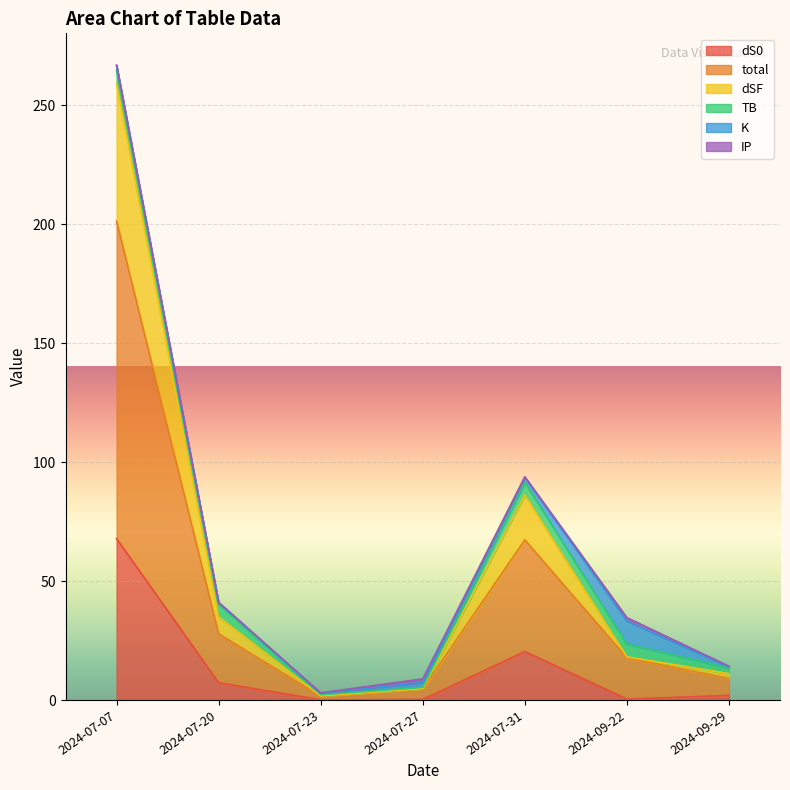

True or false: dSF and dS0 cross at least once.

False